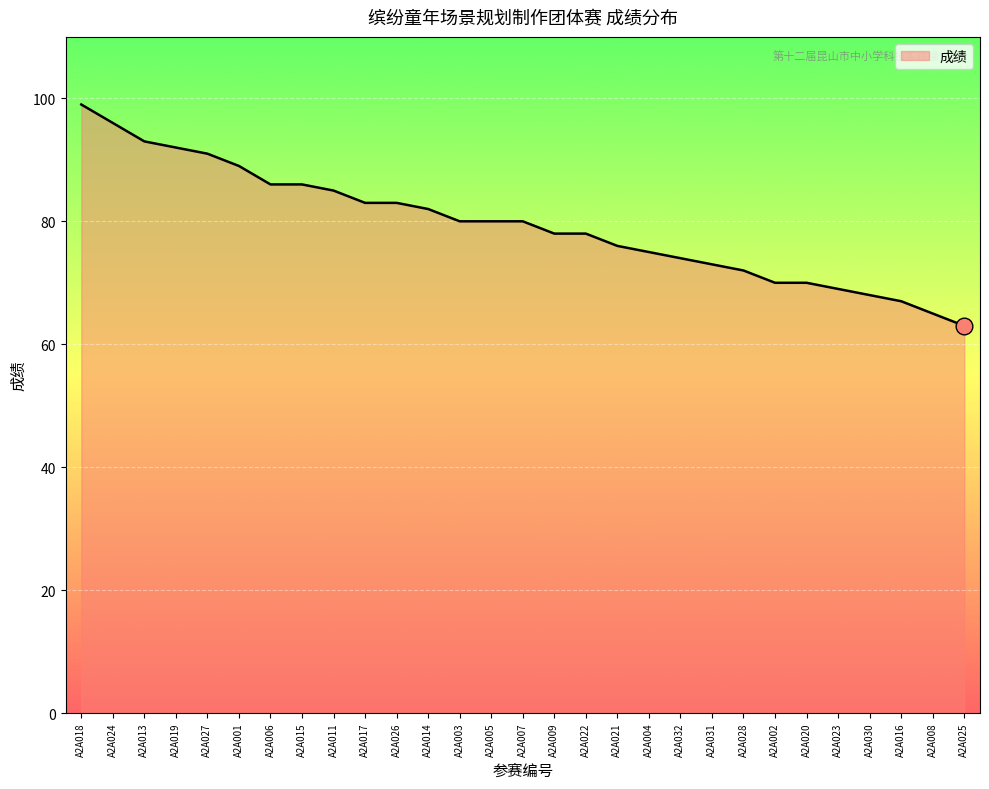

What position from the right is A2A026?

19